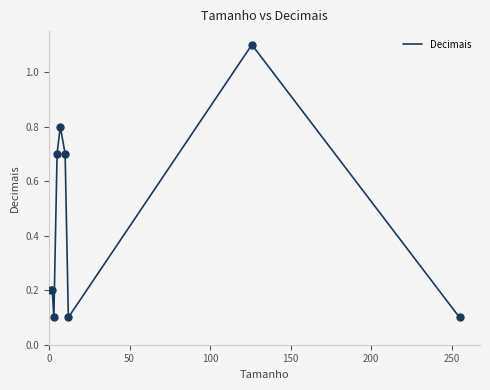

What is the greatest value displayed?

1.1